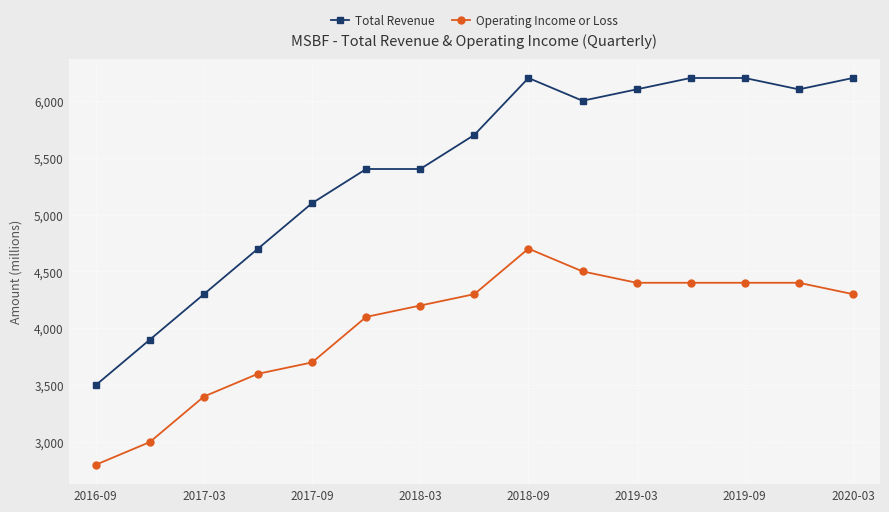

Reading left to right, what are all the values shown in this chart?

Total Revenue: 3500	3900	4300	4700	5100	5400	5400	5700	6200	6000	6100	6200	6200	6100	6200
Operating Income or Loss: 2800	3000	3400	3600	3700	4100	4200	4300	4700	4500	4400	4400	4400	4400	4300